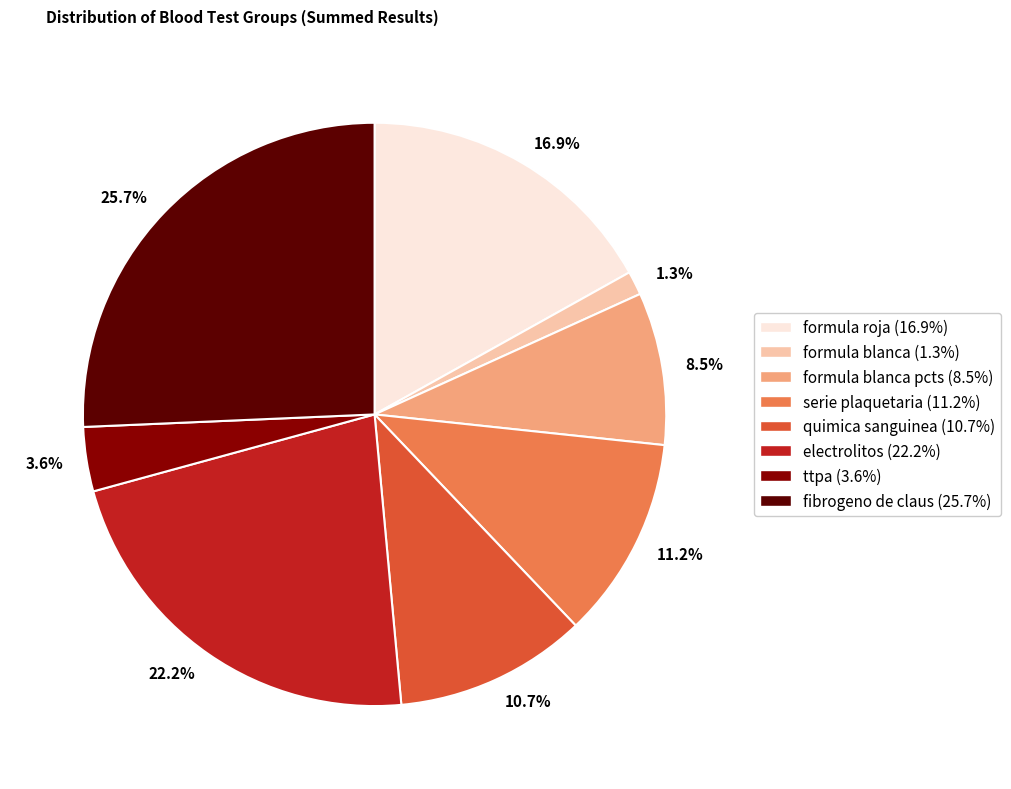

Rank the categories by value from highest to lowest.

25.7%, 22.2%, 16.9%, 11.2%, 10.7%, 8.5%, 3.6%, 1.3%